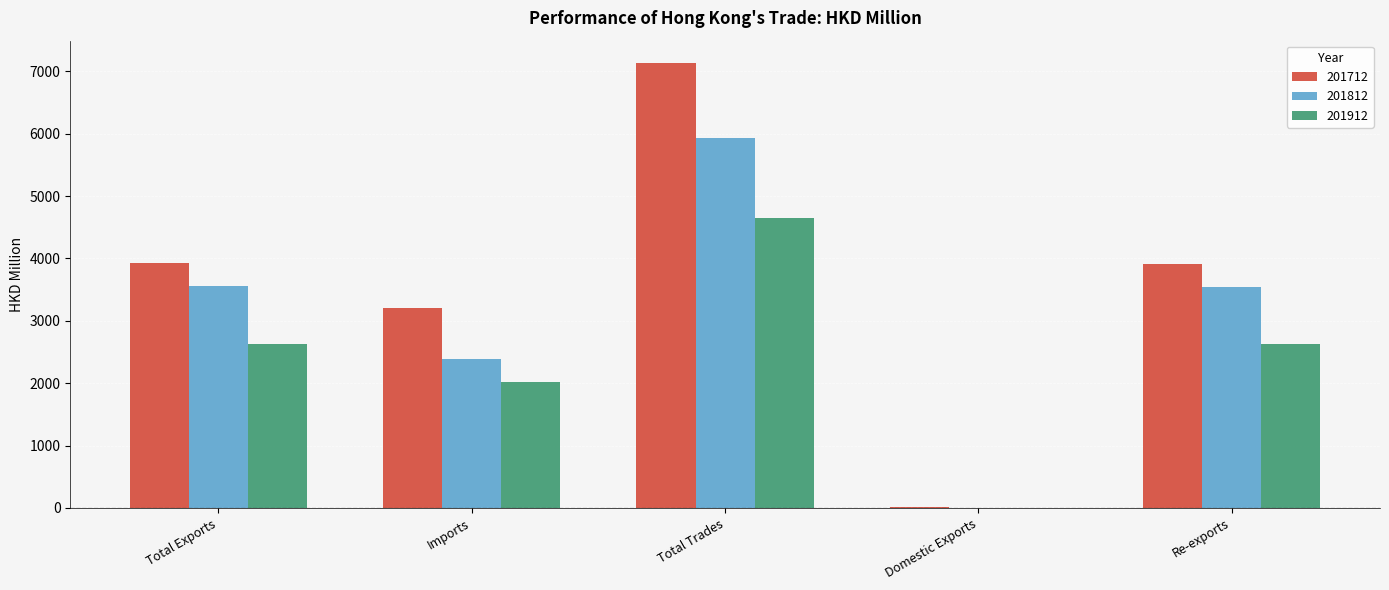

At which category is the sum across all series the highest?

Total Trades